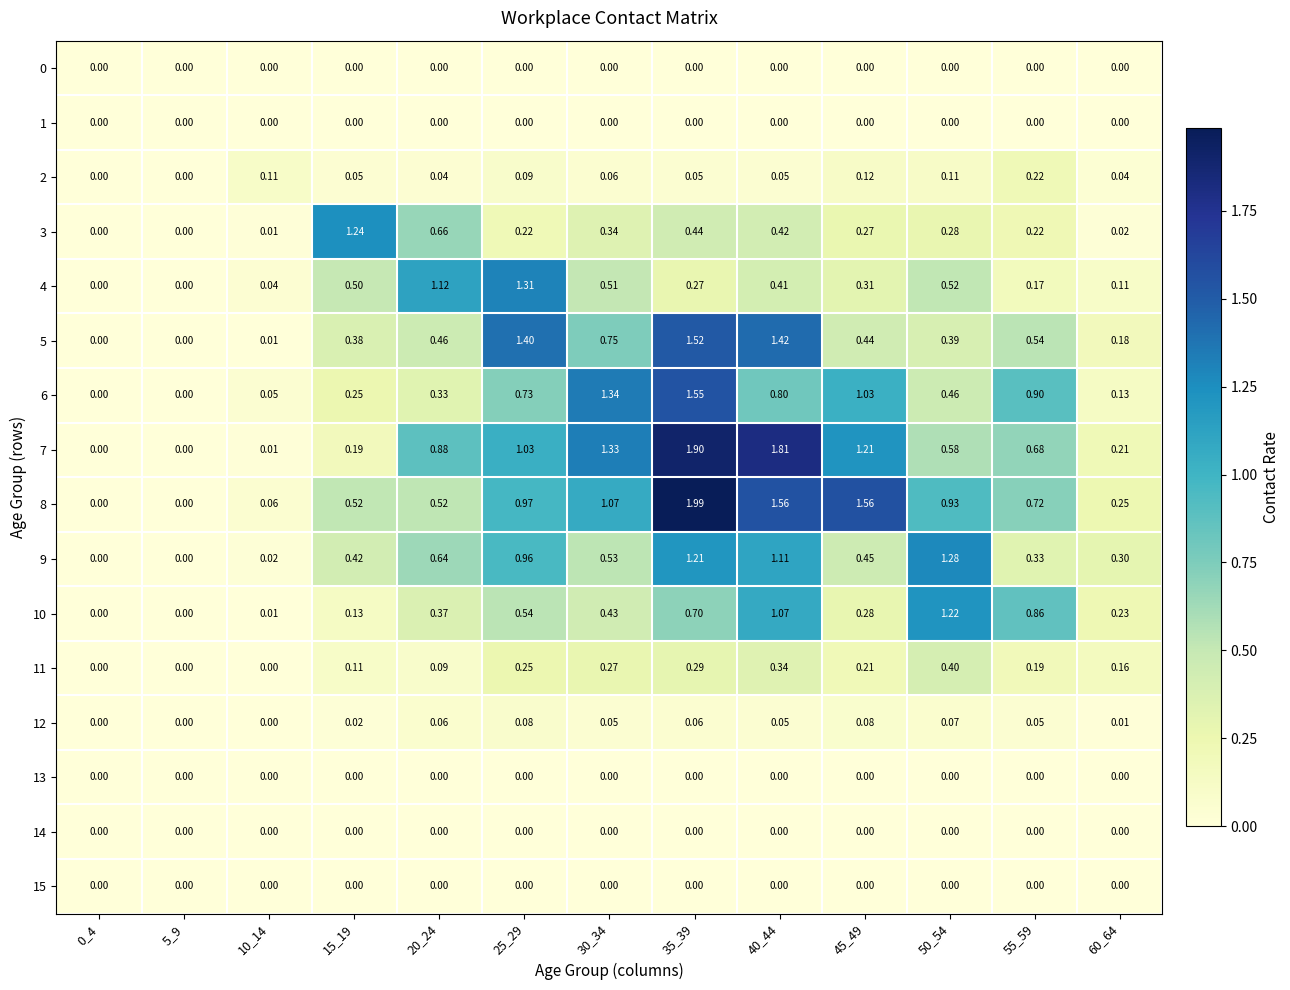

How many values in 7 are above zero?

11